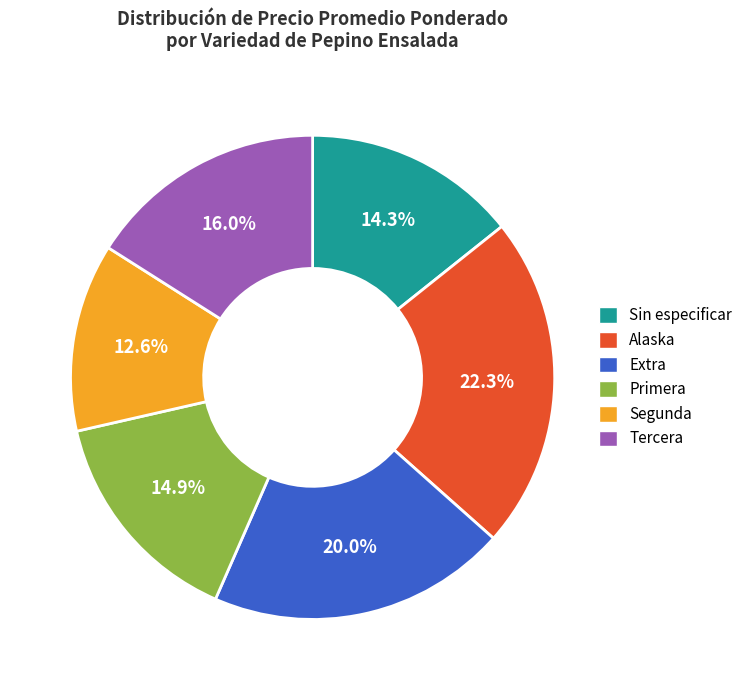

How many slices are in this pie chart?

6